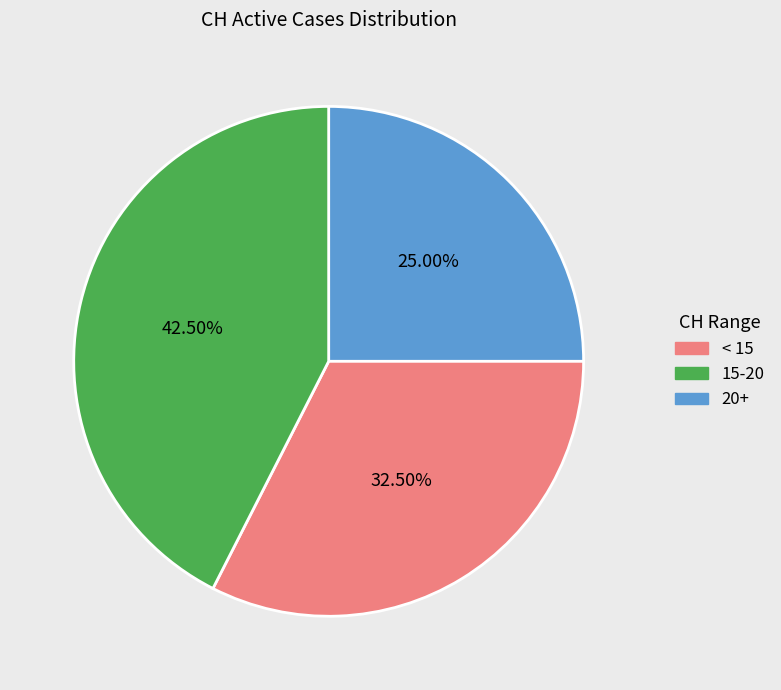

Is there any slice that represents more than half of the pie?

No